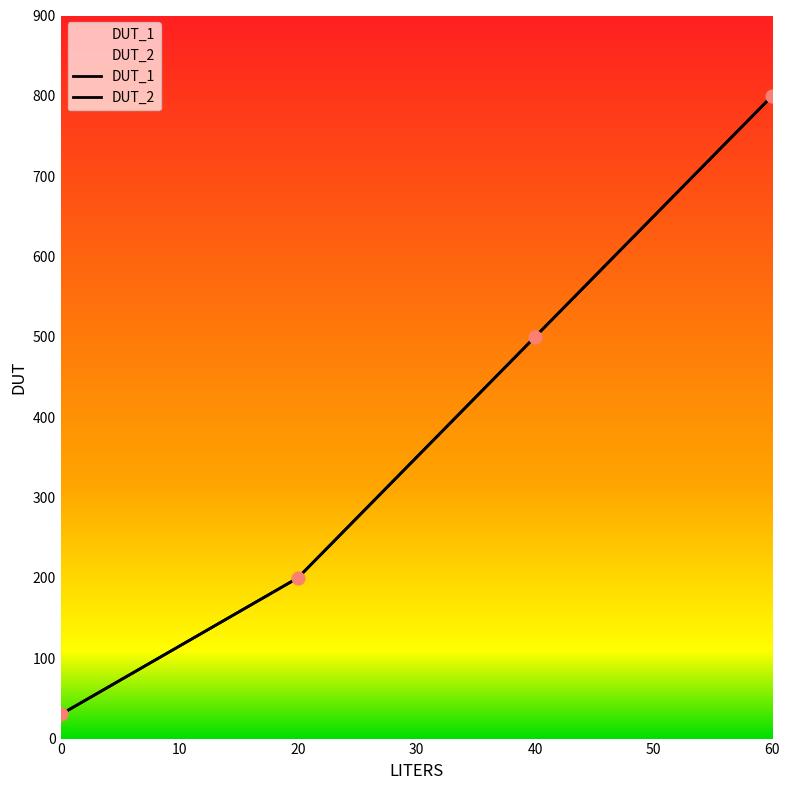

Is the value of DUT_1 at 20 greater than the value of DUT_2 at 60?

No